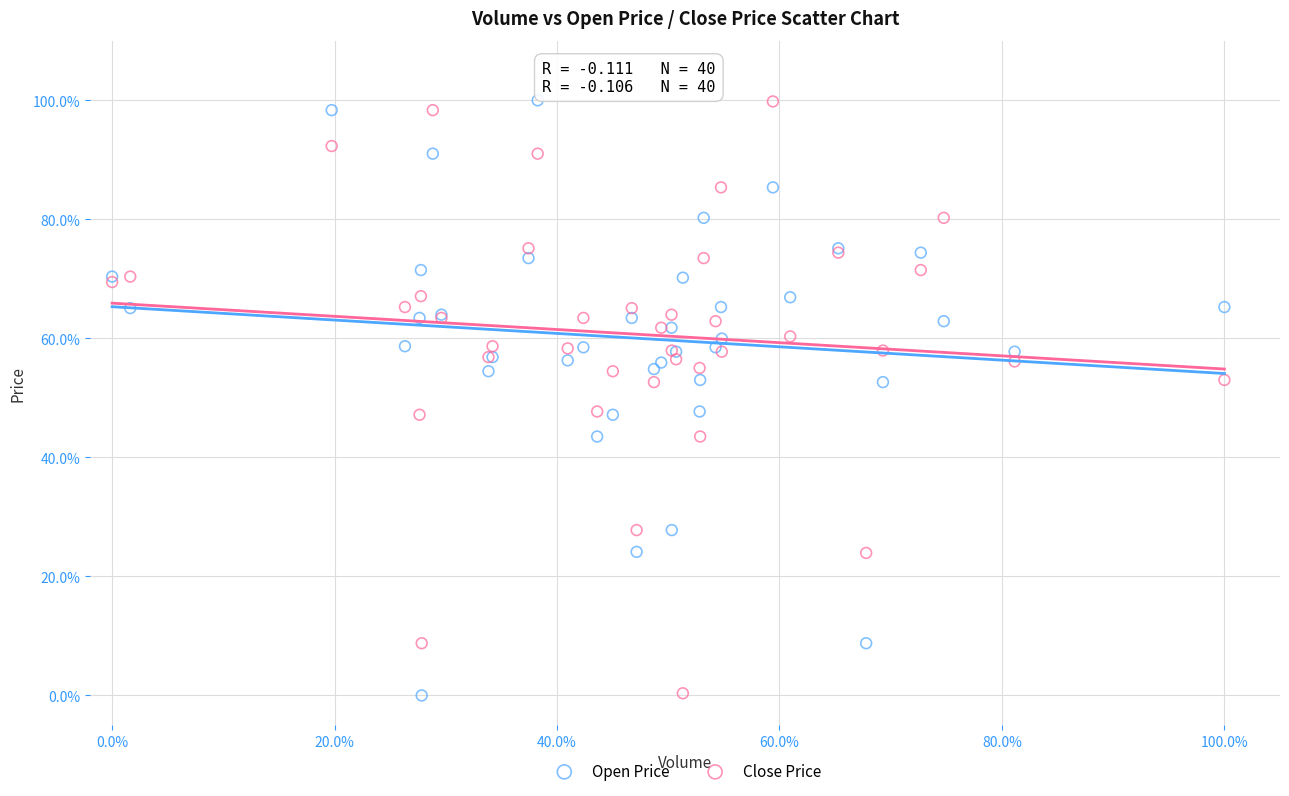

What are all the series names shown in the legend?

Open Price, Close Price